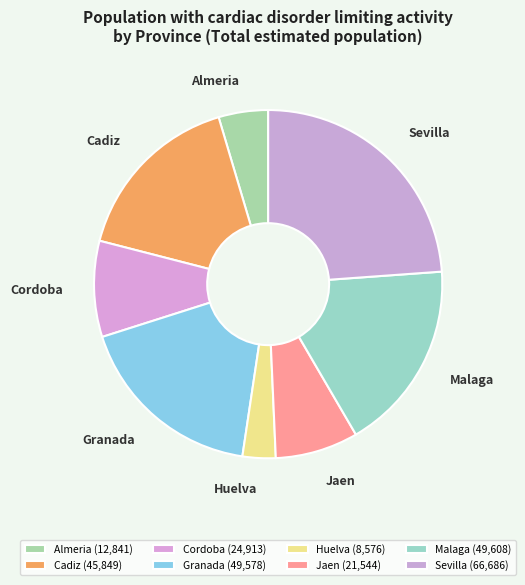

Approximately how many times larger is the value at Huelva compared to Jaen?

0.4